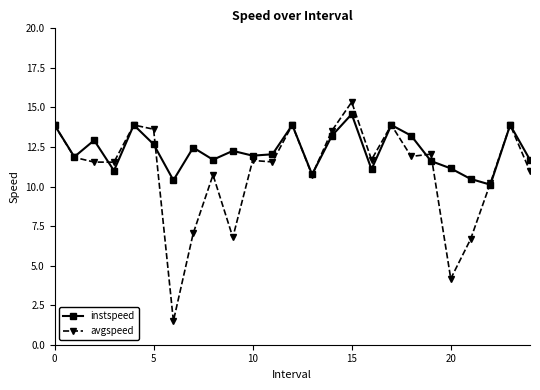

True or false: instspeed has more than 2 interior local peaks.

True